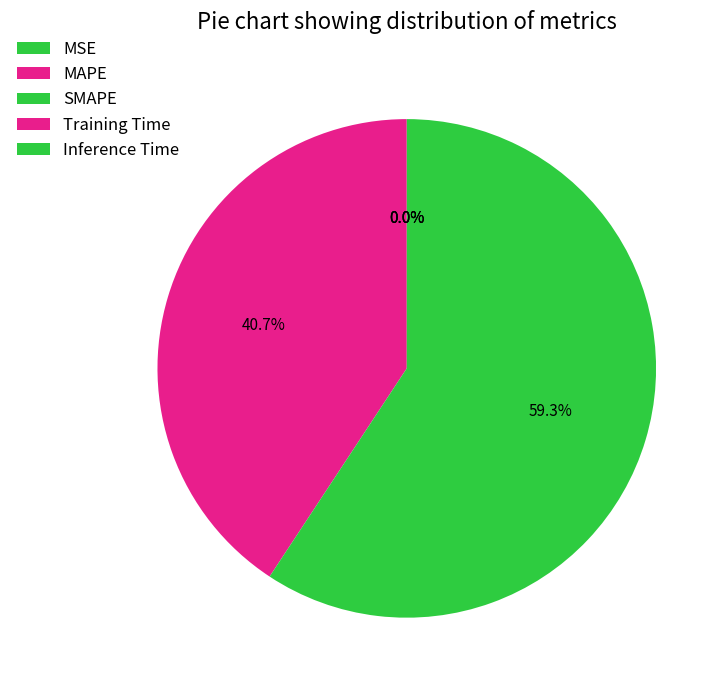

Which category accounts for the majority?

SMAPE